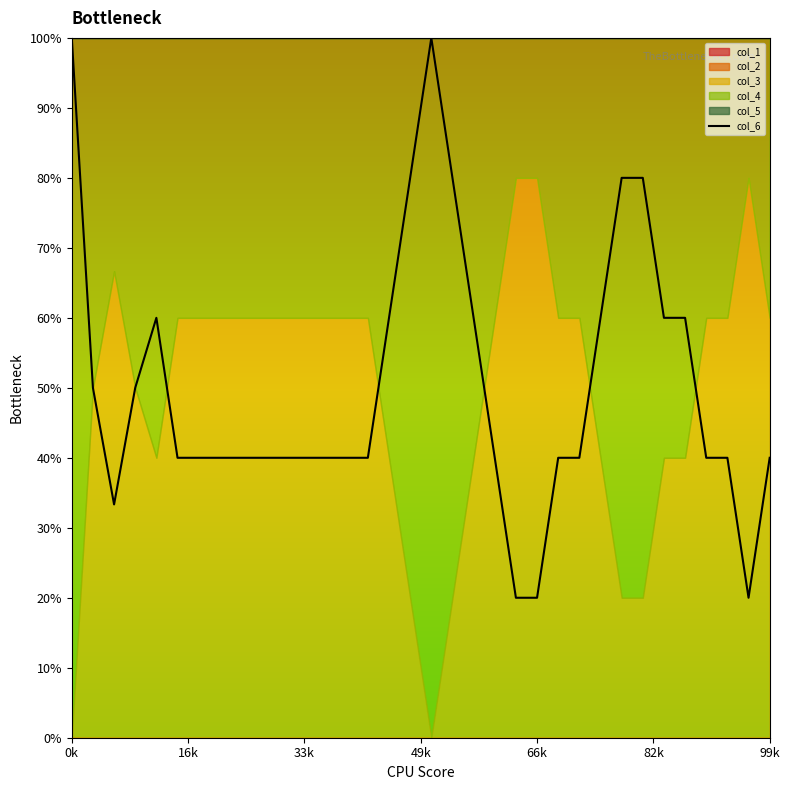

Is the value of col_5 at 13 greater than the value of col_4 at 10?

No